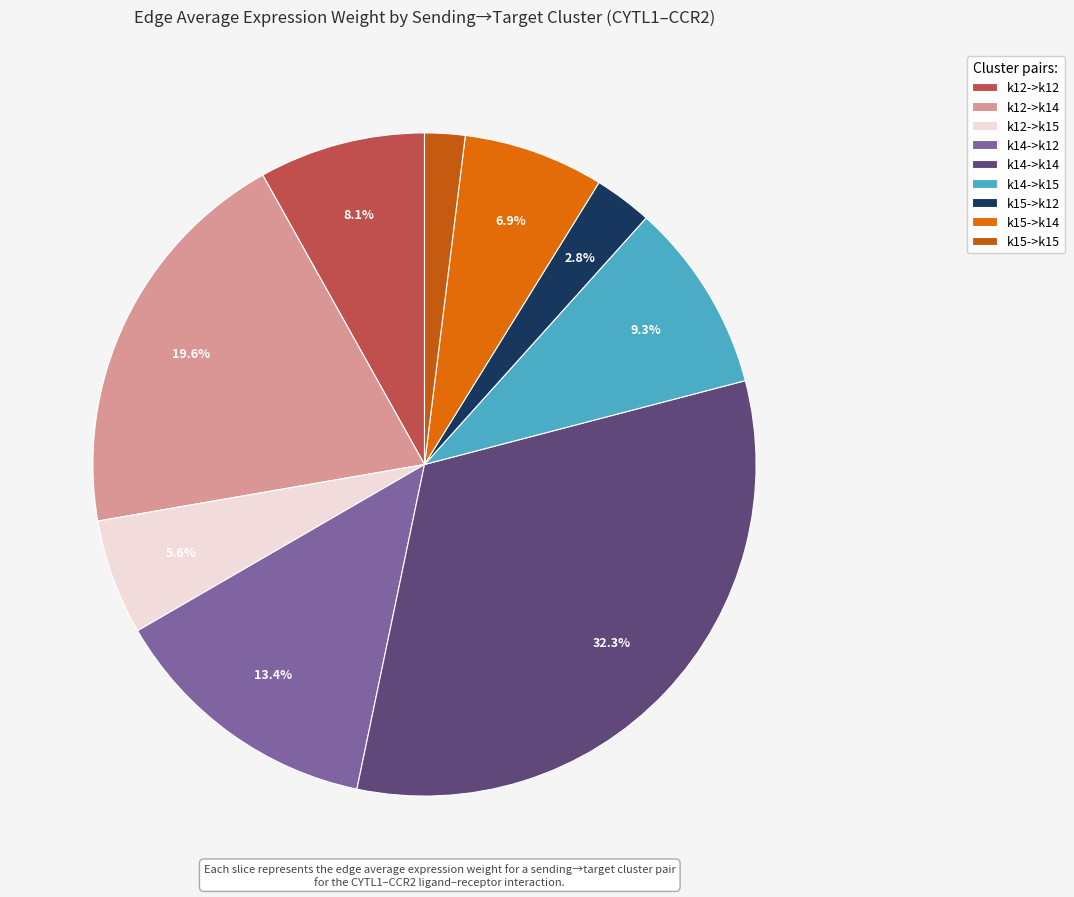

What is the ratio of the value at k15->k15 to the value at k14->k12?

0.1